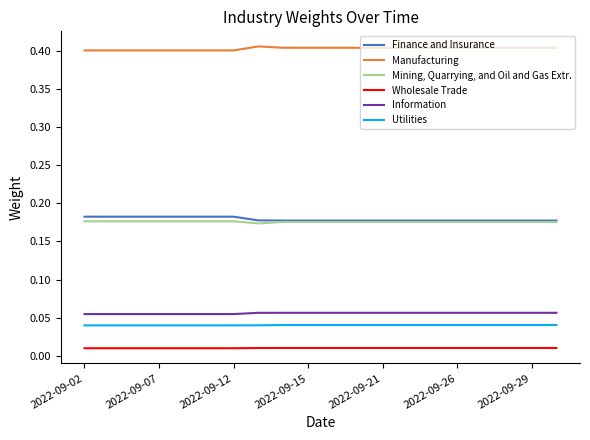

Which series has the largest total across all categories?

Manufacturing